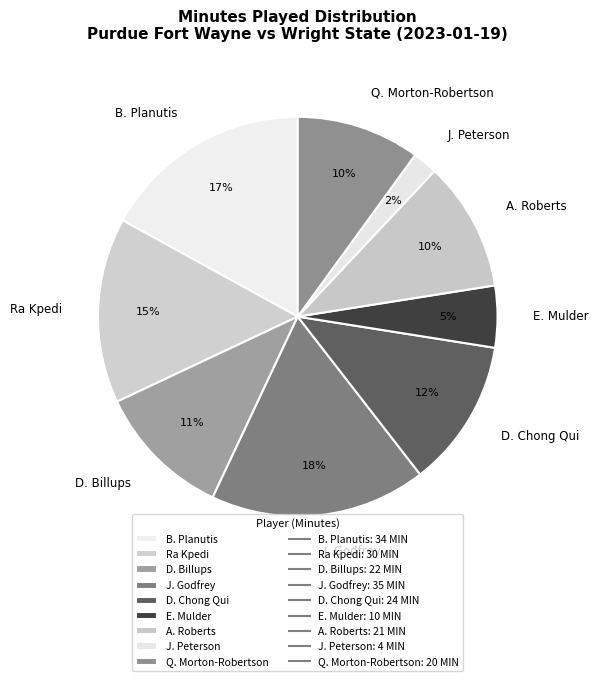

Which slice is the smallest?

J. Peterson